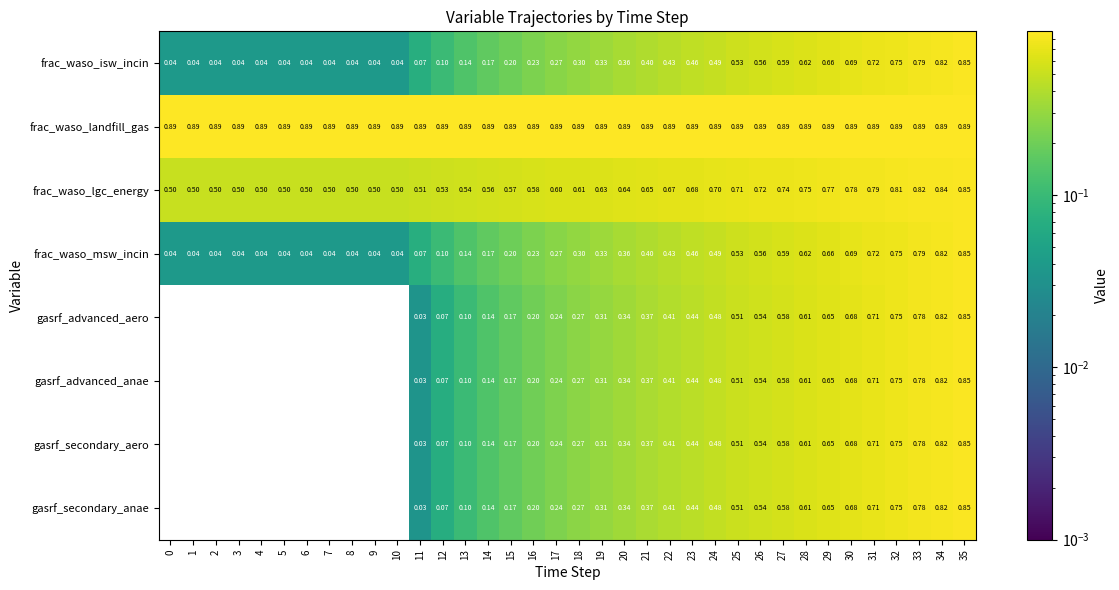

Is the value of frac_waso_landfill_gas at 17 greater than the value of frac_waso_lgc_energy at 33?

Yes